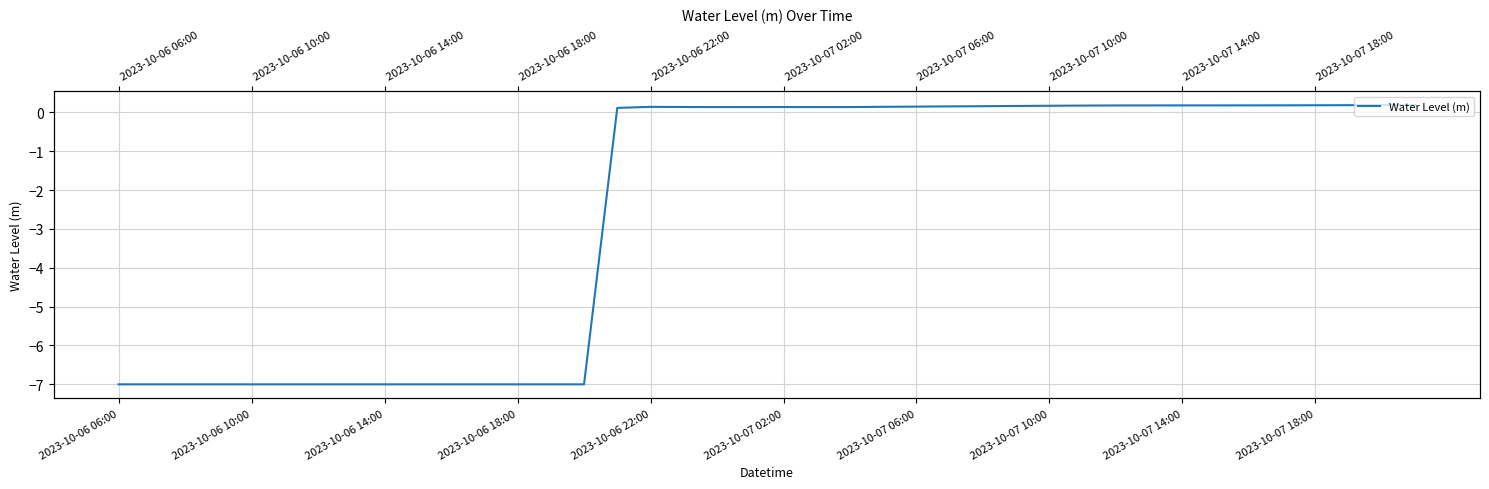

Which category has the lowest value across all series?

2023-10-06 06:00